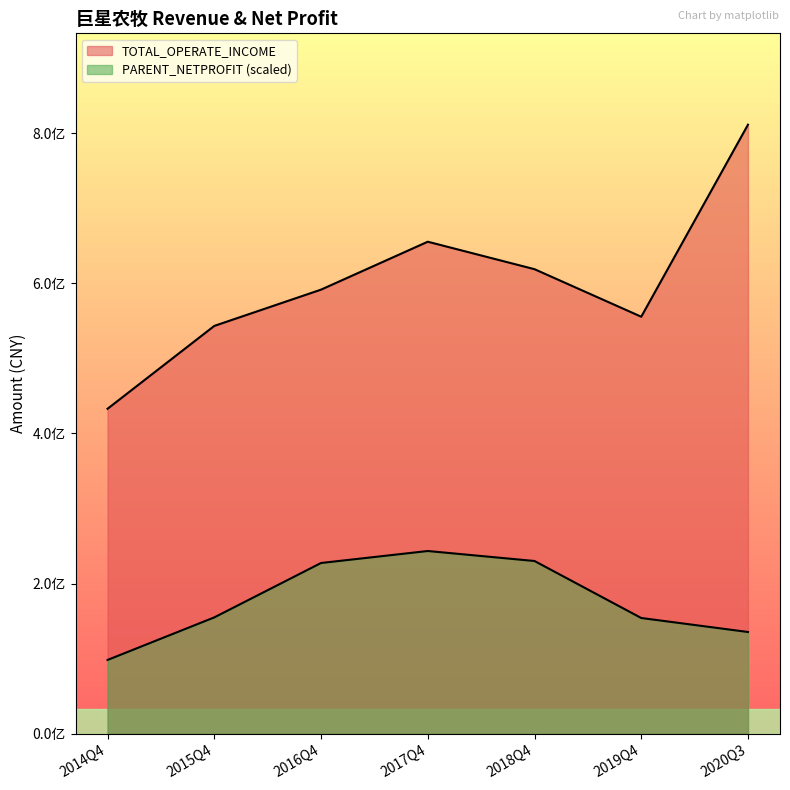

Rank the categories by PARENT_NETPROFIT value from highest to lowest.

2017Q4, 2018Q4, 2016Q4, 2015Q4, 2019Q4, 2020Q3, 2014Q4